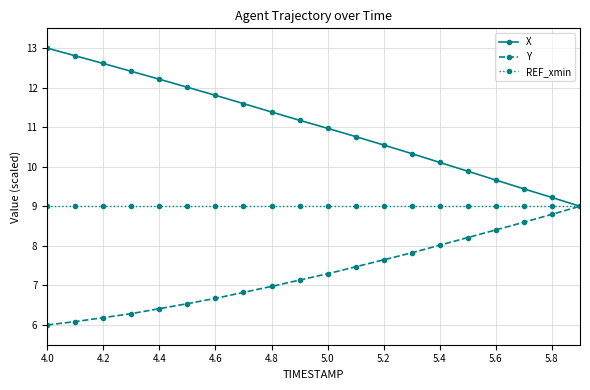

List the series in order of their overall mean, highest first.

X, REF_xmin, Y